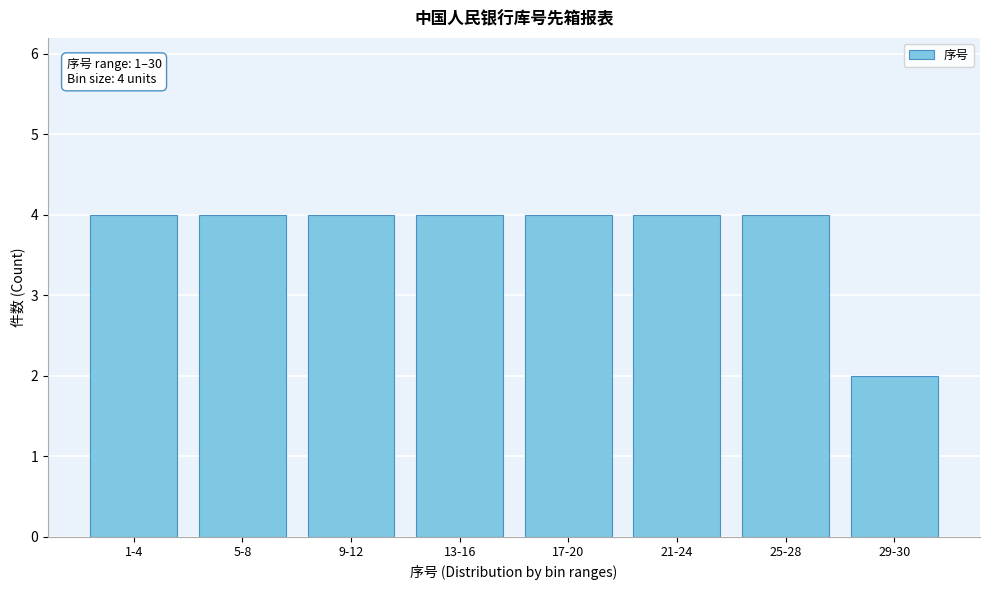

Reading left to right, extract all data points from this chart.

1-4=4	5-8=4	9-12=4	13-16=4	17-20=4	21-24=4	25-28=4	29-30=2